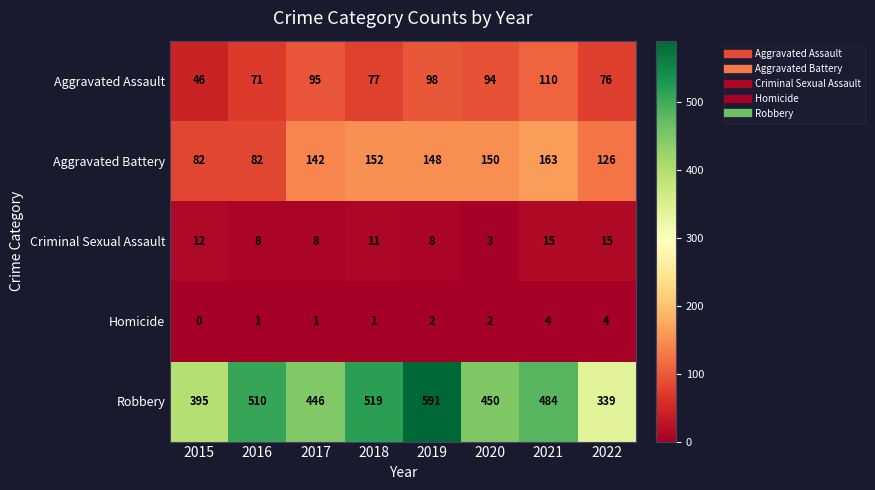

Where does the Aggravated Battery series first go above 148?

2018